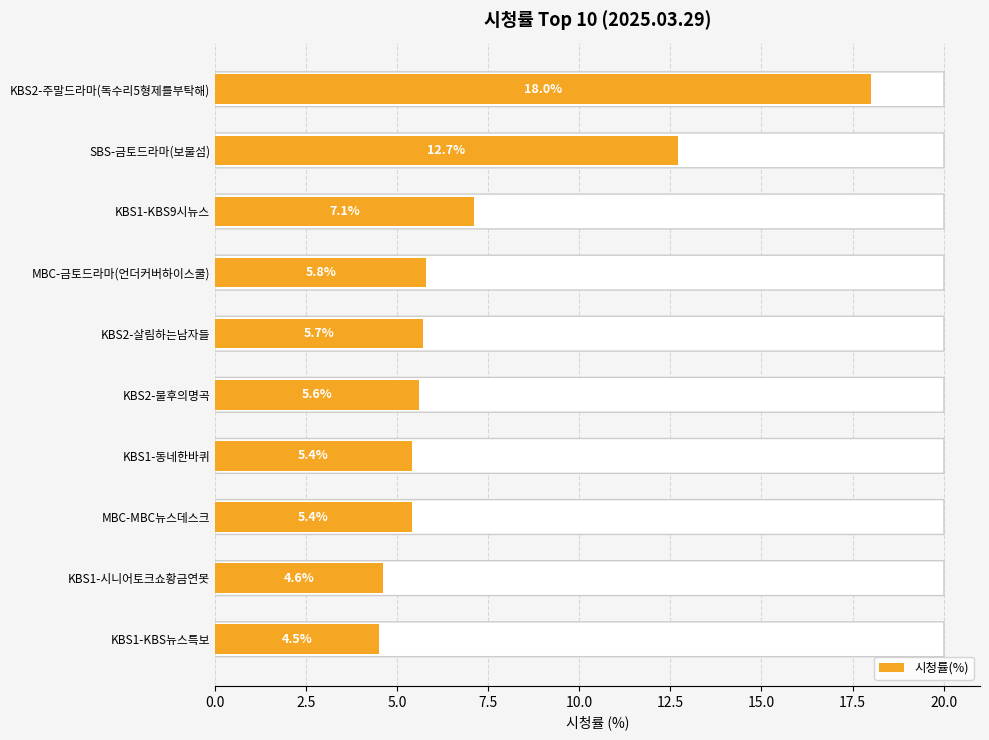

What is the sum of the values at MBC-금토드라마(언더커버하이스쿨) and KBS2-주말드라마(독수리5형제를부탁해)?

23.8